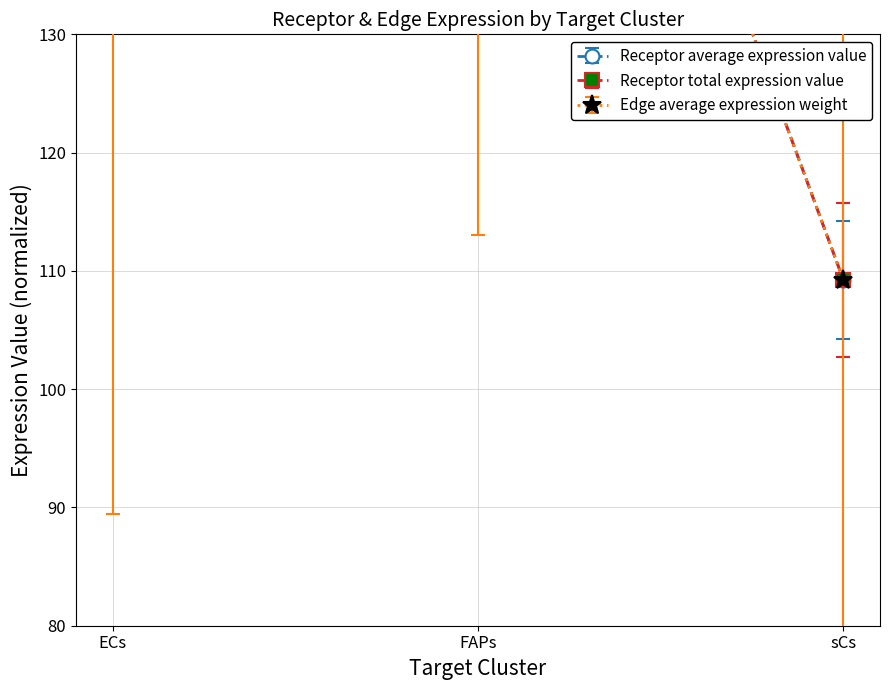

What is the label of the 3rd point from the right?

ECs